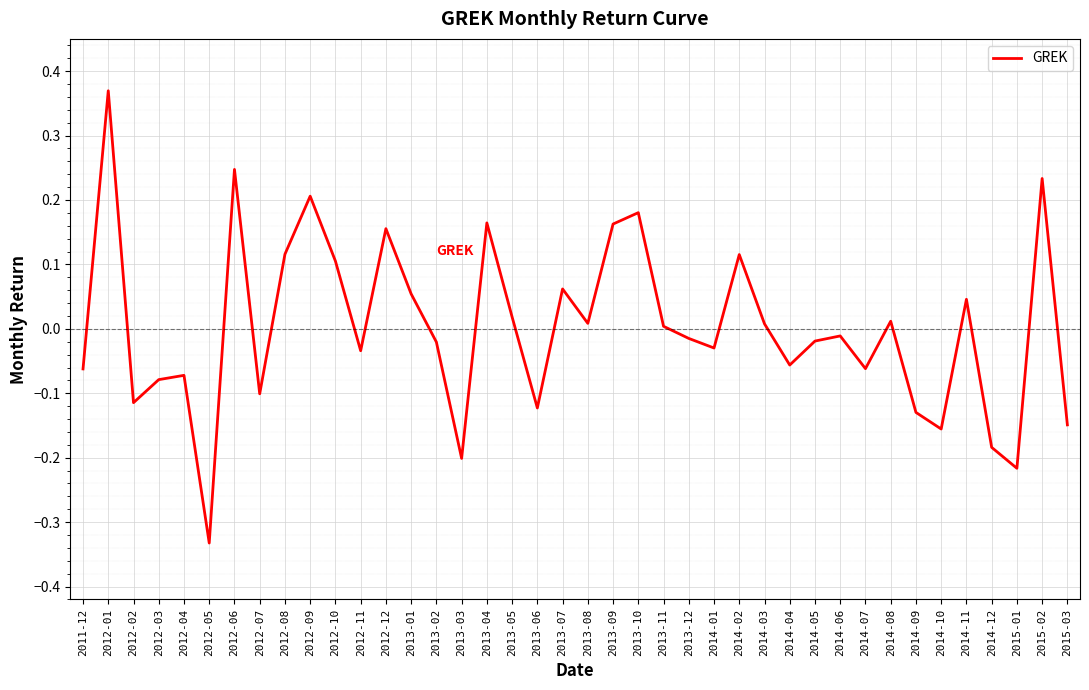

Which label corresponds to the smallest value in the chart?

2012-05